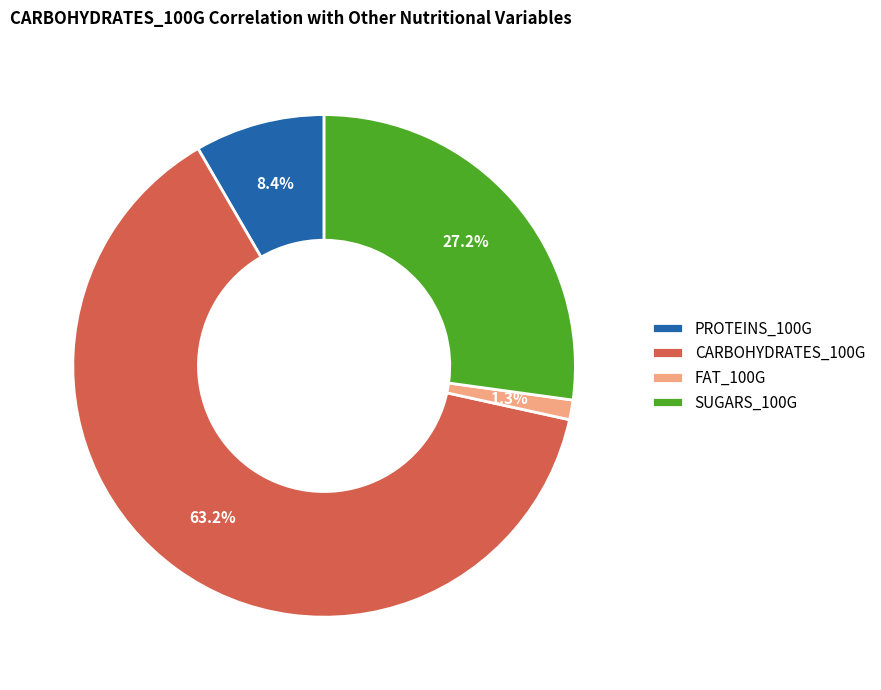

Count the number of slices in the pie.

4